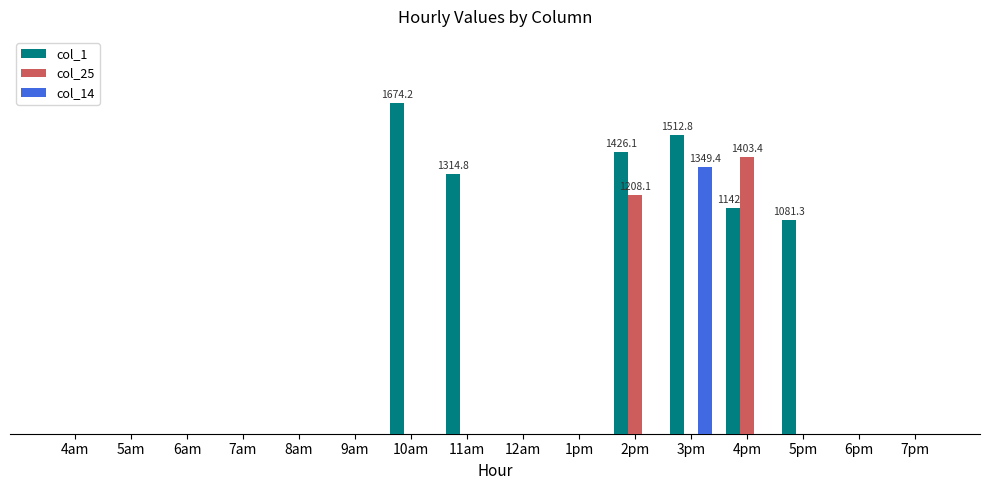

What position from the right is 11am?

9